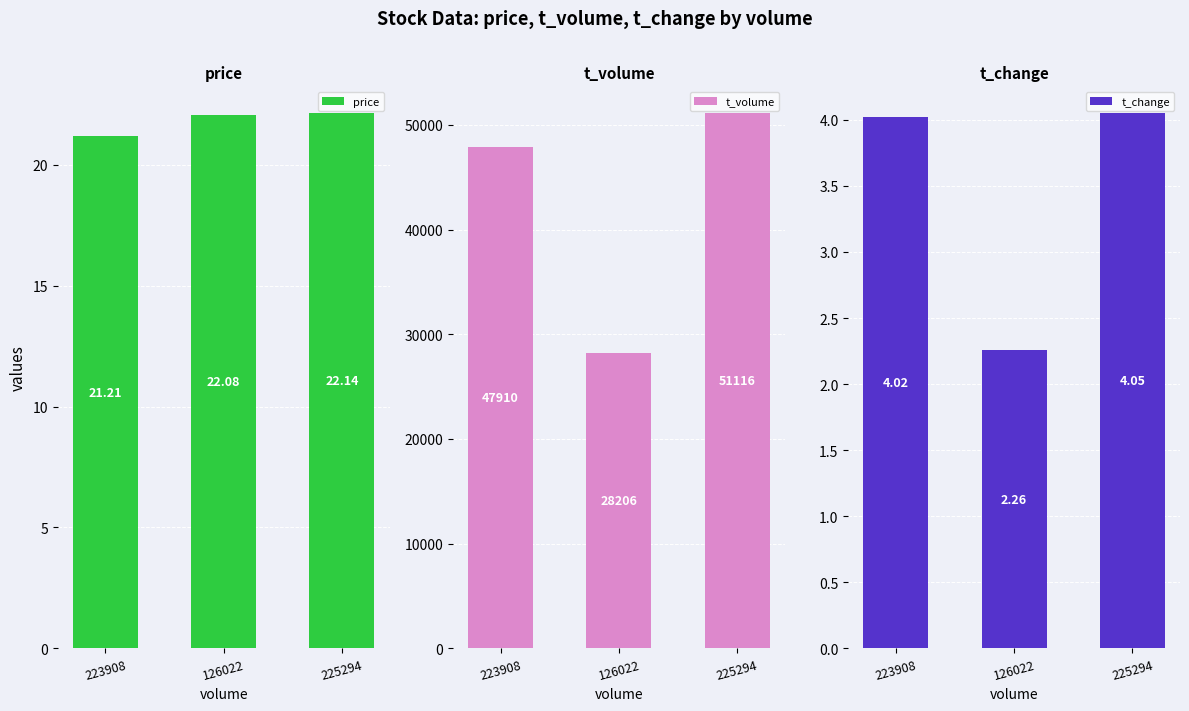

Is the value of t_change at 223908 greater than the value of price at 223908?

No